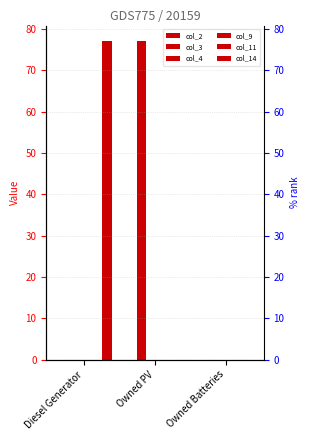

Which series has the largest range (max minus min)?

col_3